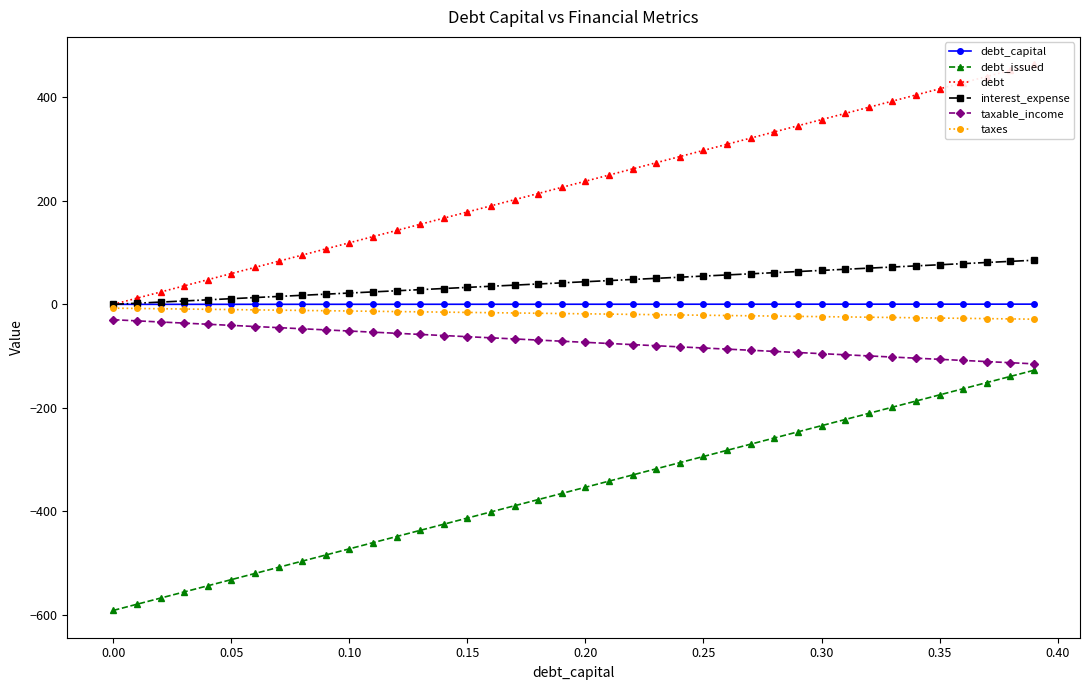

What is the minimum value for debt_issued?

-591.2